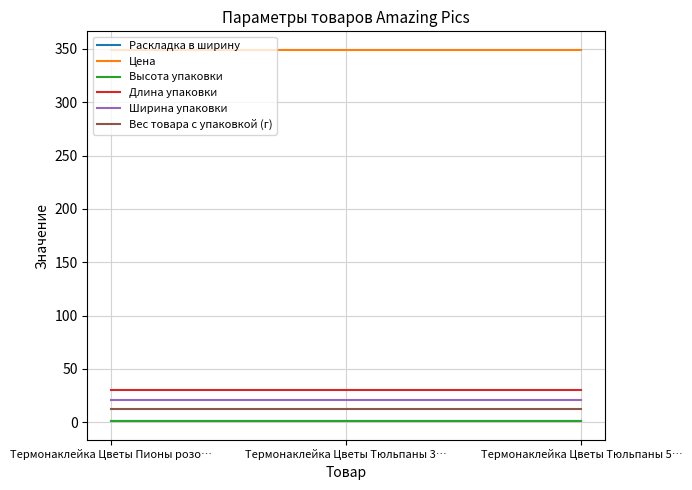

What is the sum of all Вес товара с упаковкой (г) values?

36